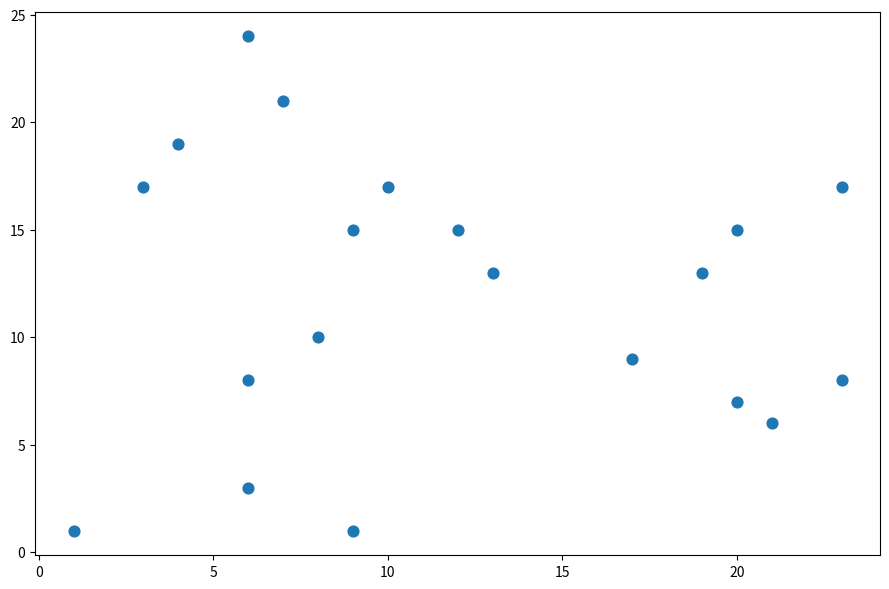

What is the range of X values (max minus min)?

22